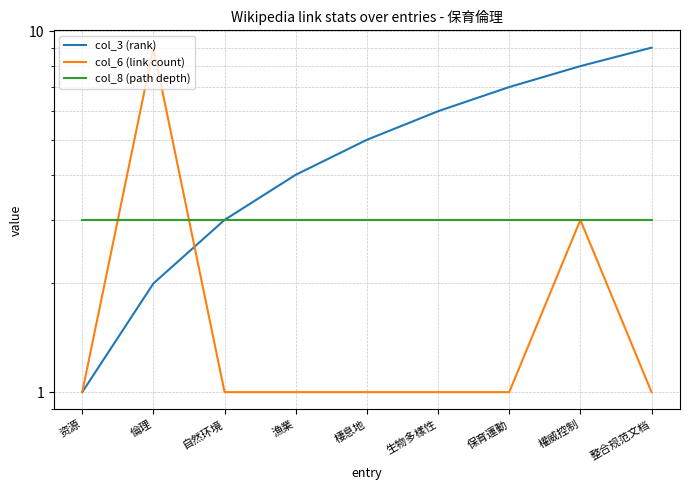

Which series has the largest total across all categories?

col_3 (rank)